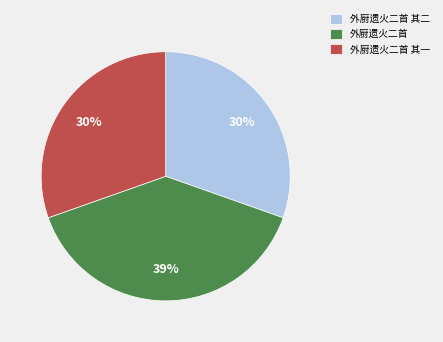

To the nearest percent, what is the difference between the largest and smallest slice percentages?

9%